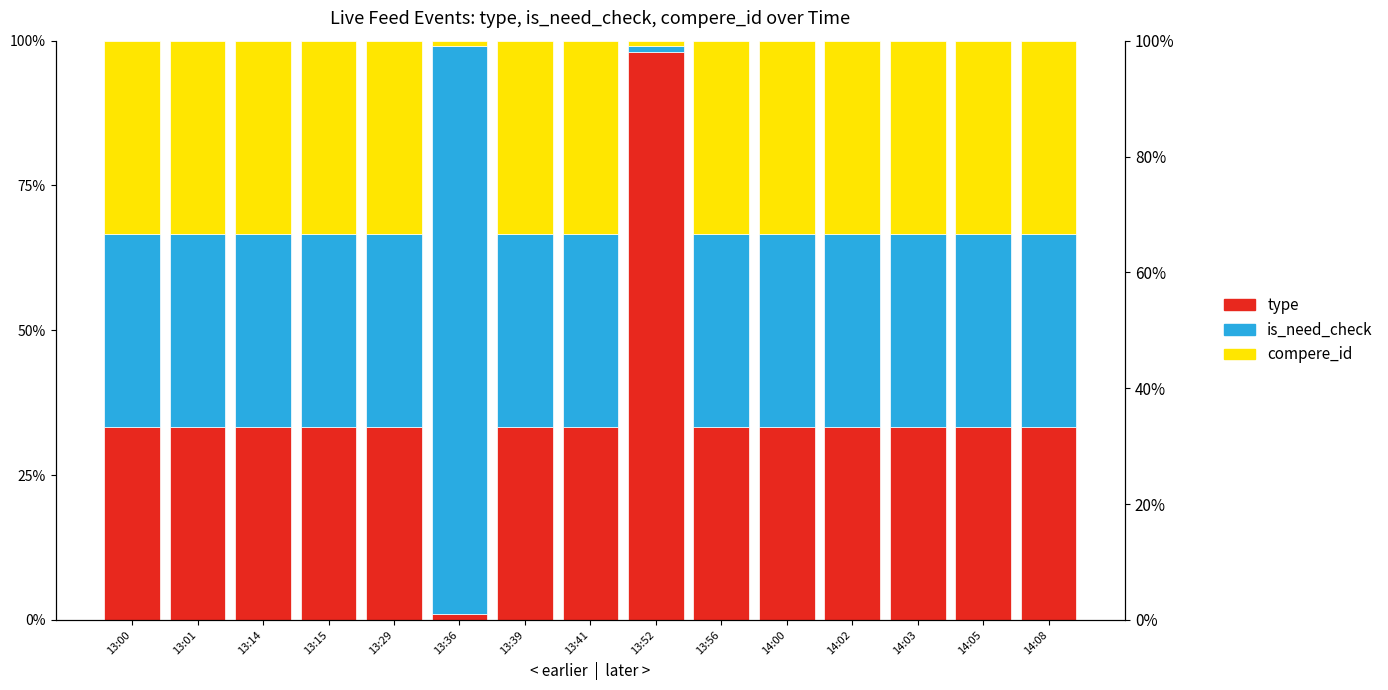

What is the value of the type bar at the 6th from the left?

1.0